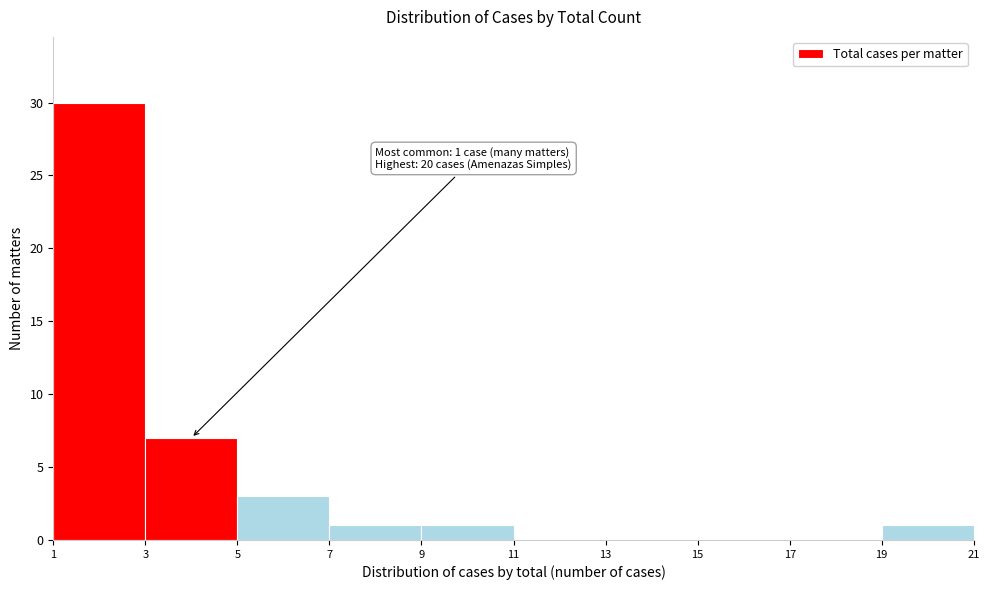

Which range on the x-axis has the tallest bar?

1 to 3